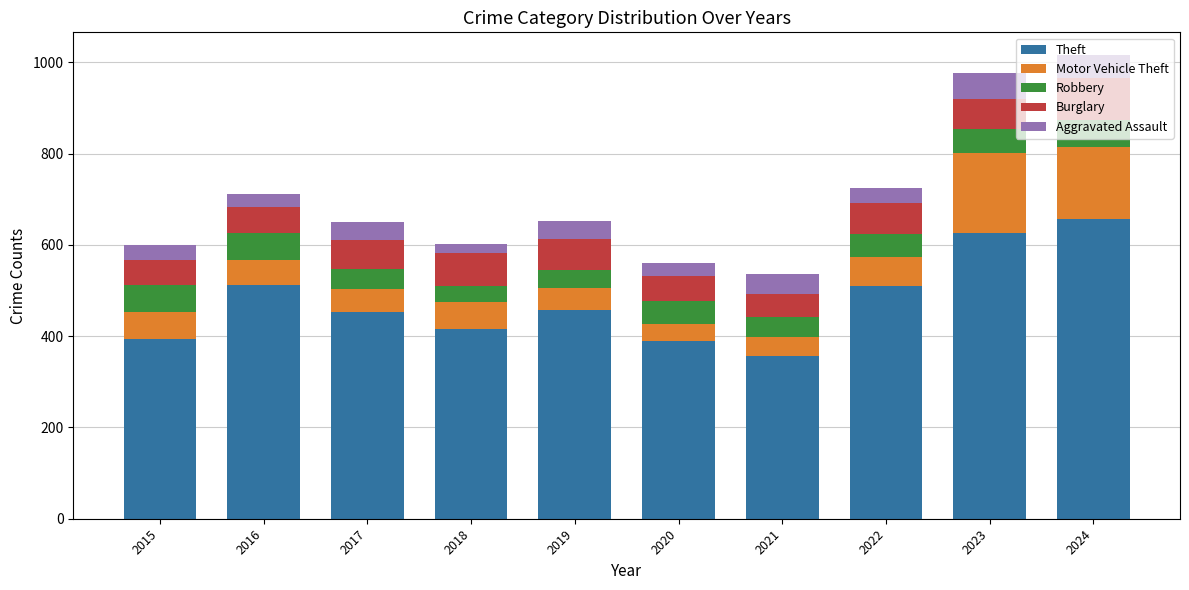

Read the Theft value at 2015.

393